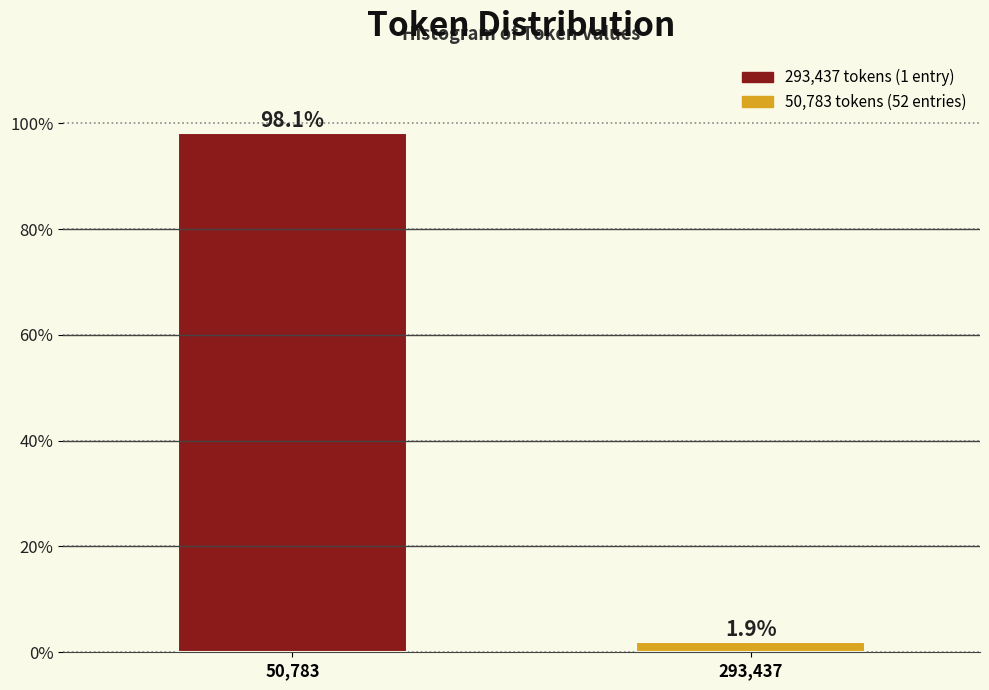

Reading right to left, what are all the values shown in this chart?

293,437=1.9	50,783=98.1